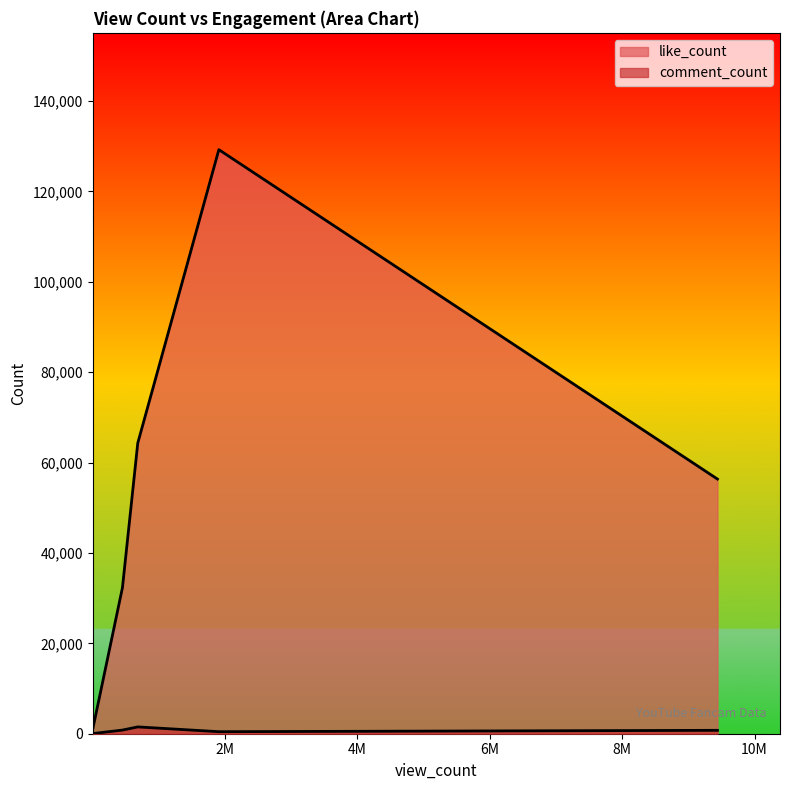

True or false: comment_count has a value of 449 at 1914778.

True